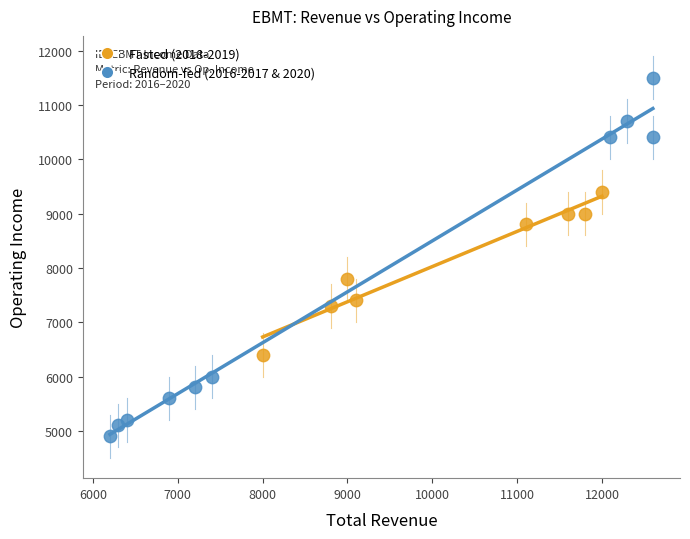

Which series contains the highest Y value?

Random-fed (2016-2017 & 2020)